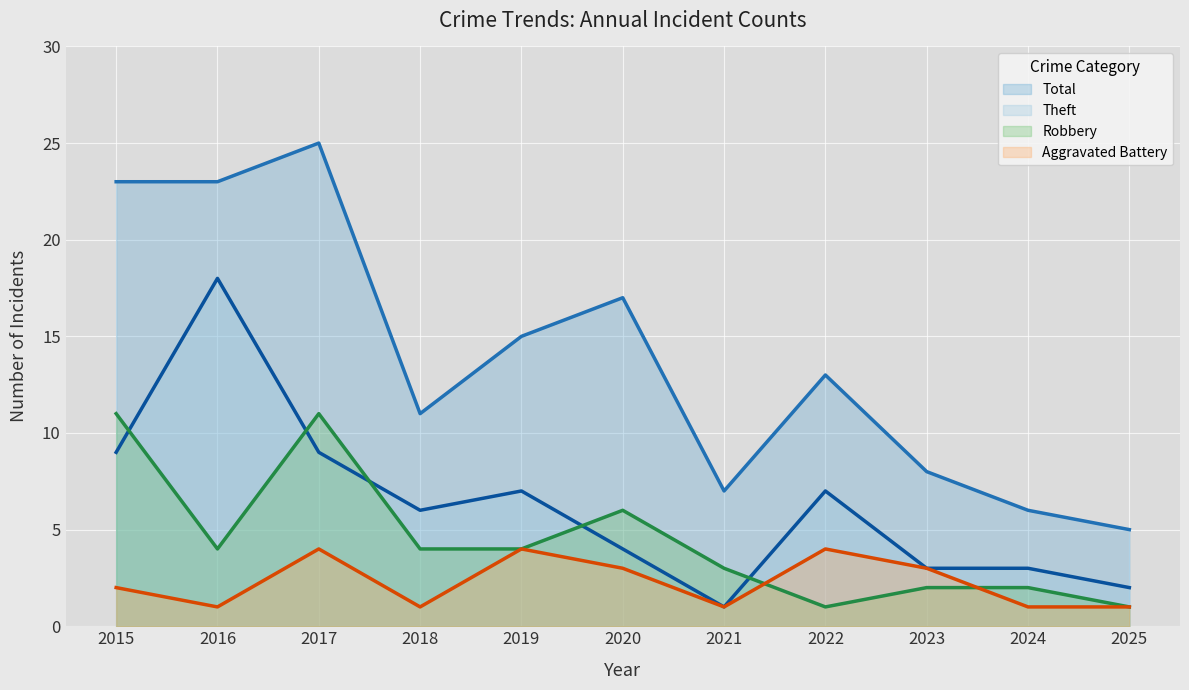

Where is the first local minimum for Total?

2018